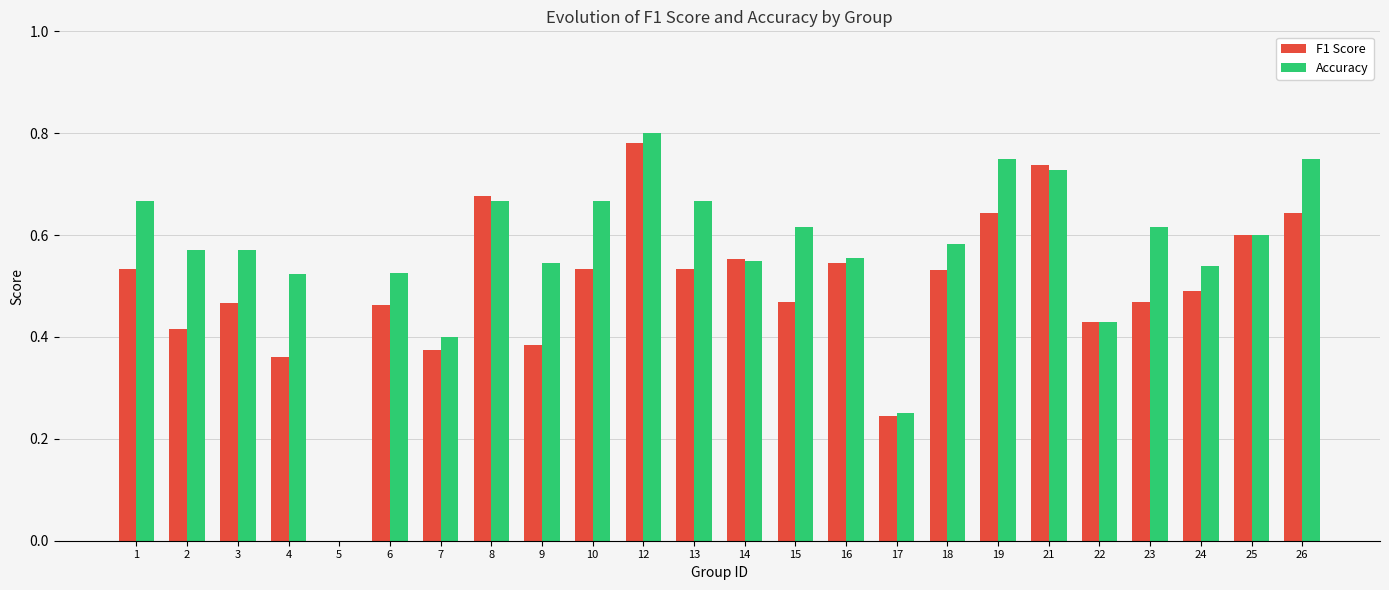

Is it true that F1 Score equals 0.5 at 10?

True